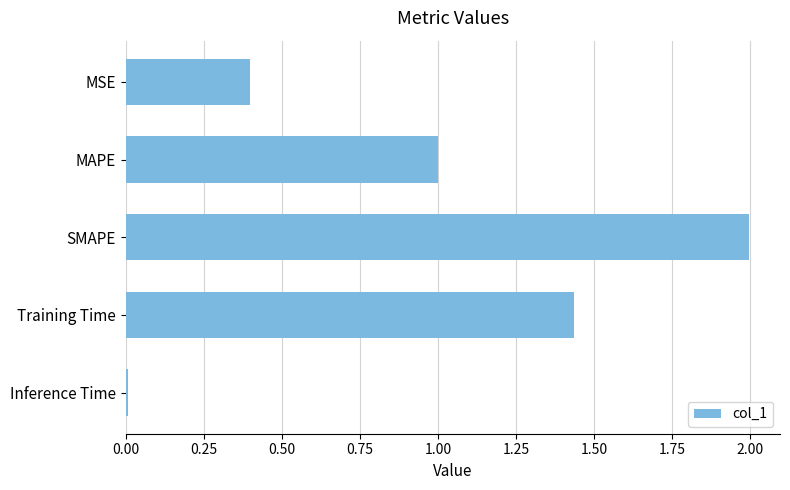

The chart shows a value of 0.4 at MSE. True or false?

True